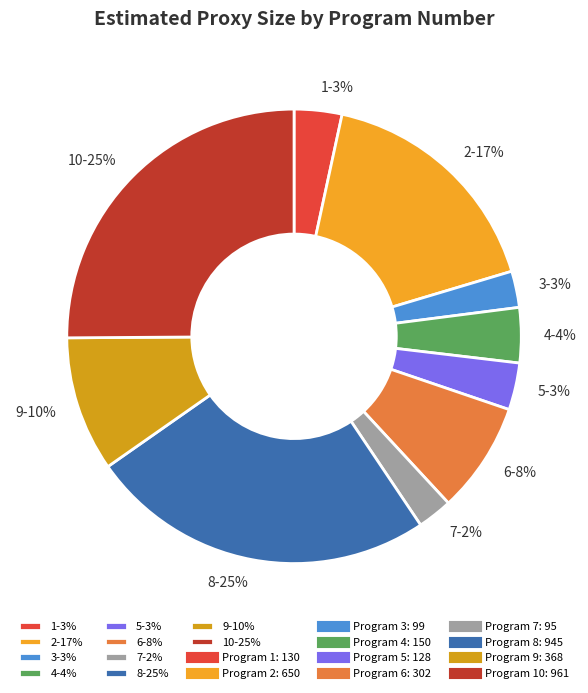

Does 10-25% represent more than half of the total?

No